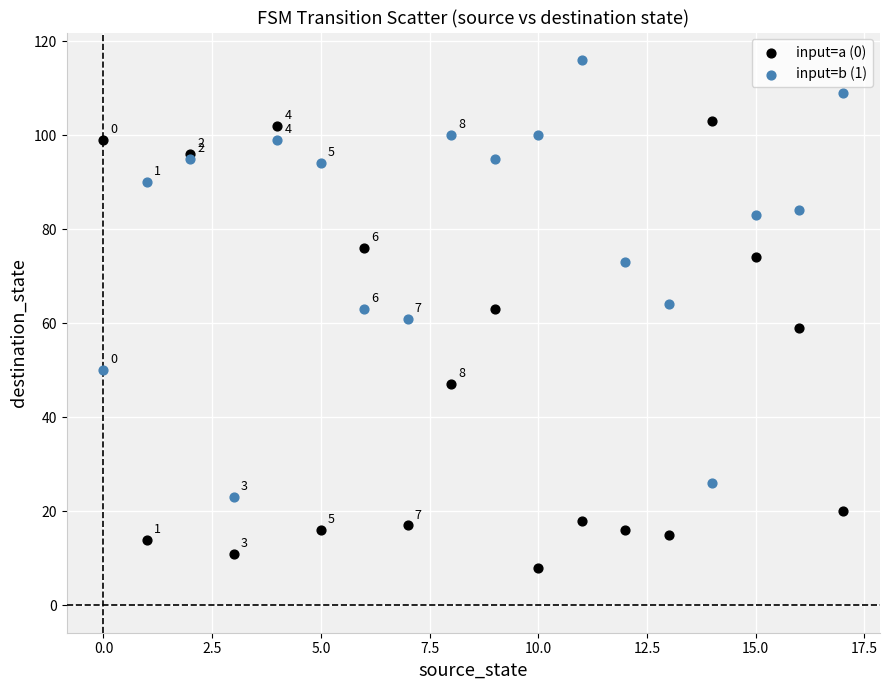

Which series has the largest Y range (max minus min)?

input=a (0)